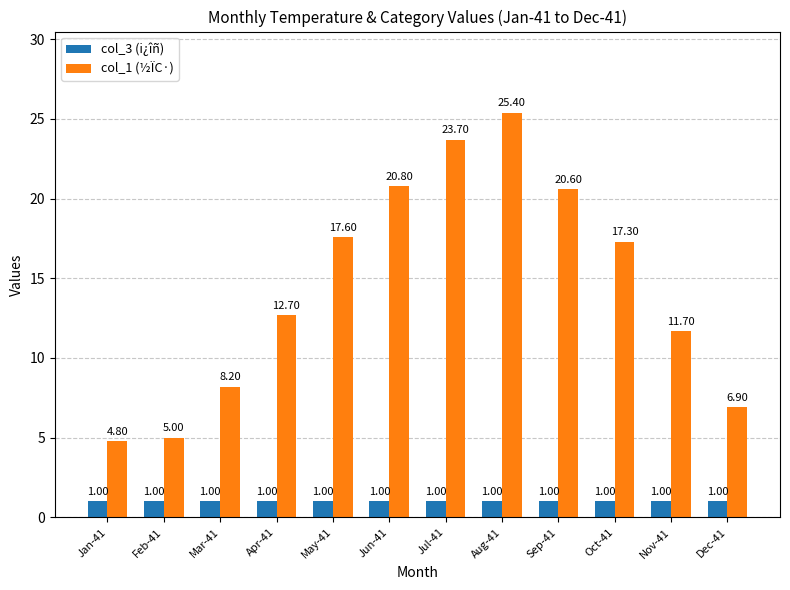

Read the col_3 (i¿îñ) value at Oct-41.

1.0